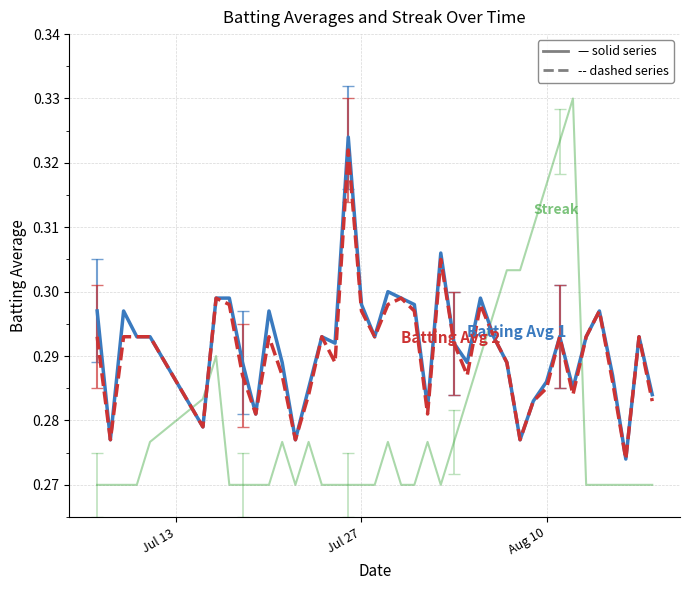

How many lines are shown in the chart?

3